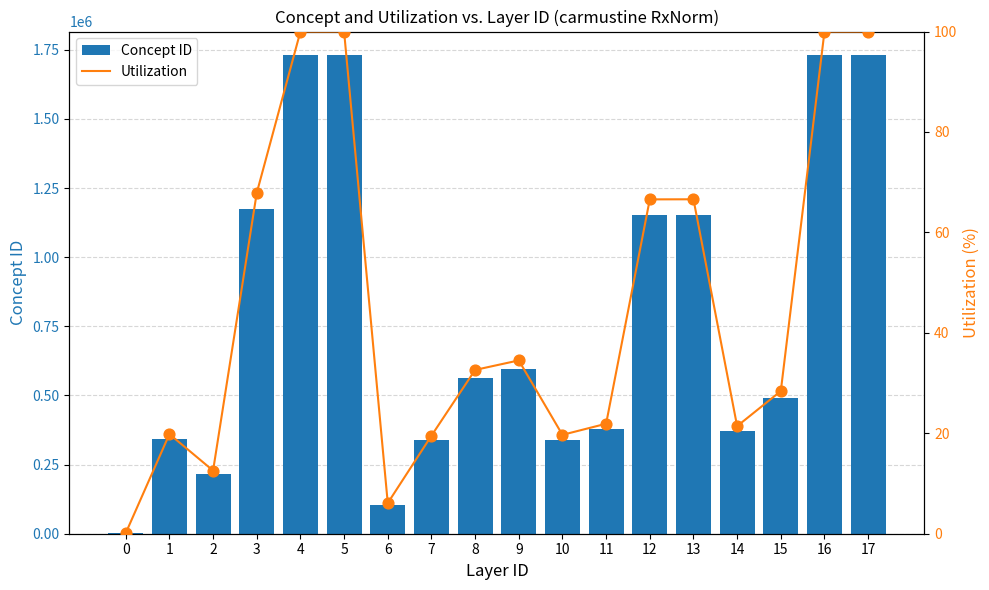

At which category is the sum across all series the highest?

17